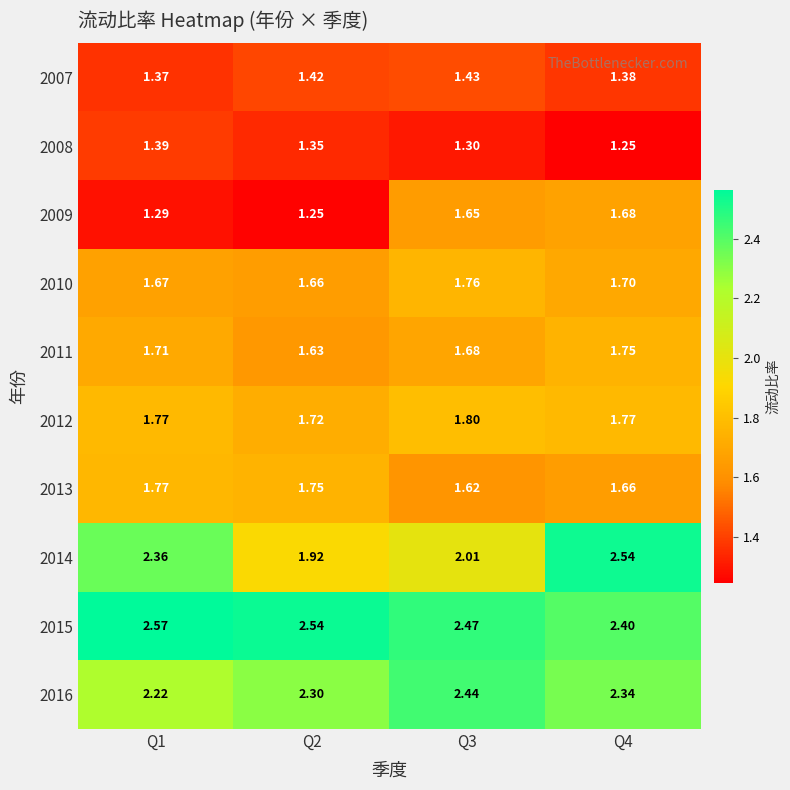

Count the number of categories in the chart.

4